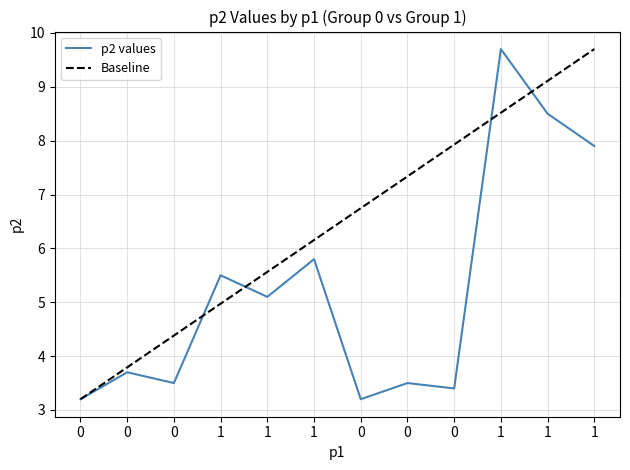

What is the label of the 11th point from the left?

1